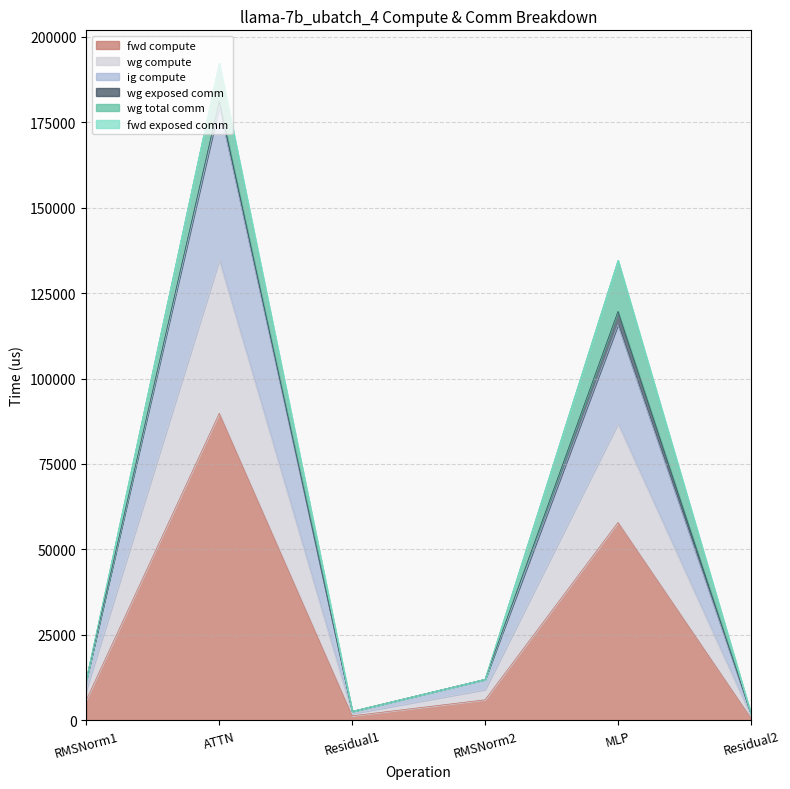

Does the chart display data point markers on the line(s)?

No